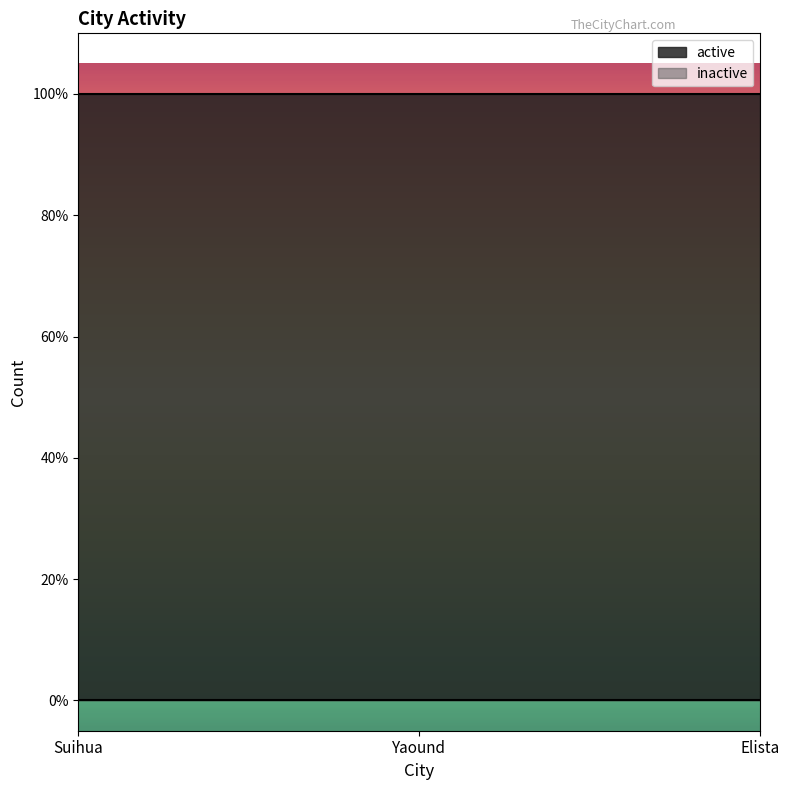

At how many categories does at least one series exceed 0?

3